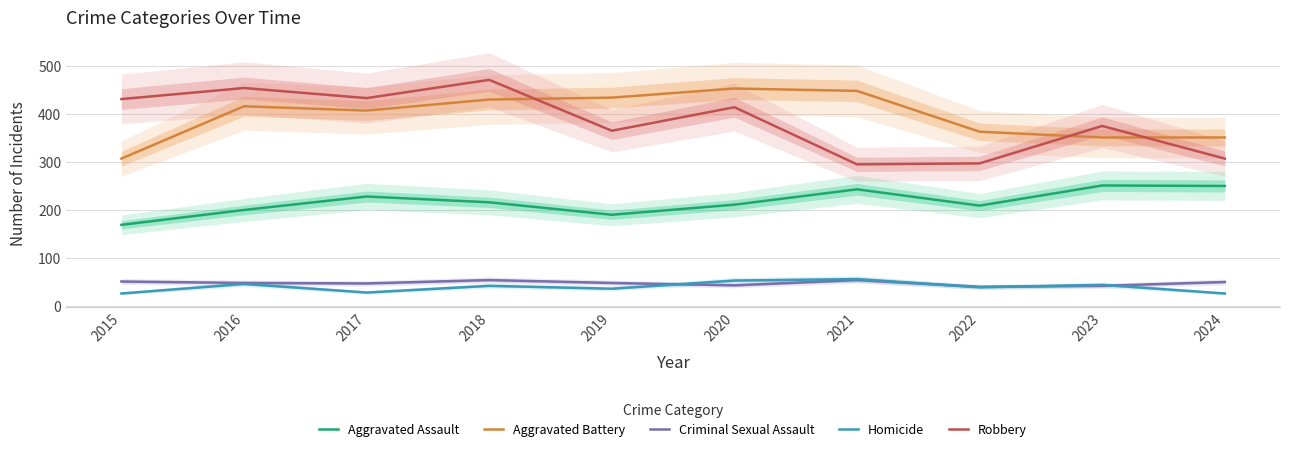

How many data points does each series have?

10